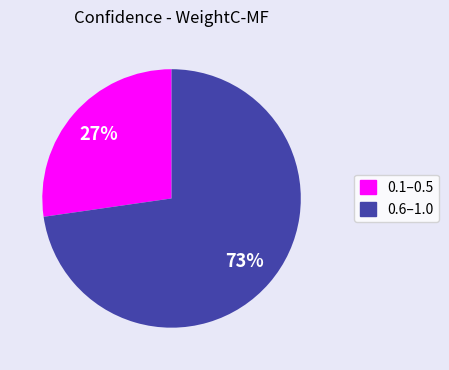

Is there any slice that represents more than half of the pie?

Yes